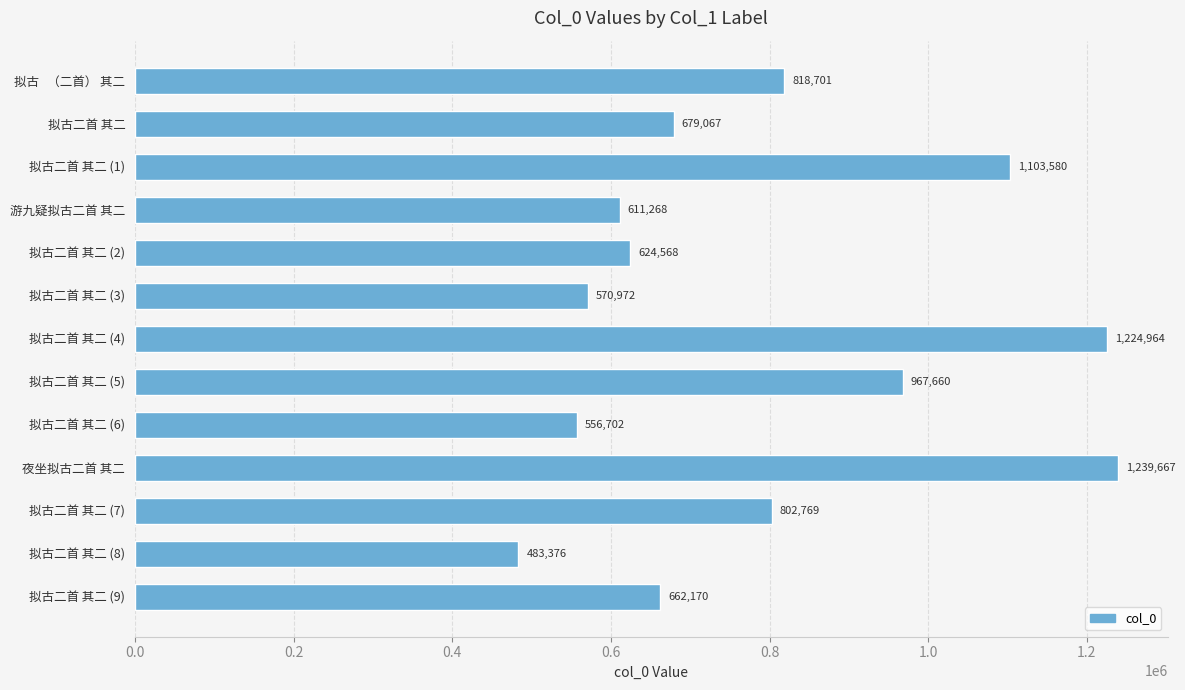

What is the difference between the maximum and minimum values?

756291